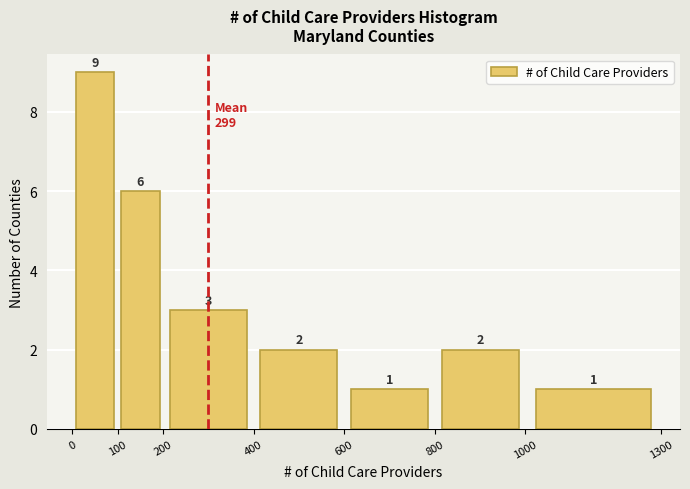

How tall is the bar that spans 1000 to 1300 on the x-axis?

1